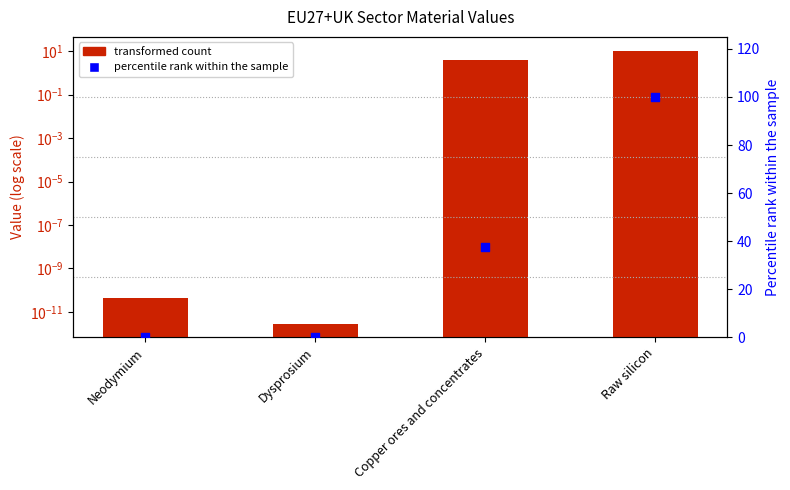

Which series contains the highest Y value?

percentile rank within the sample